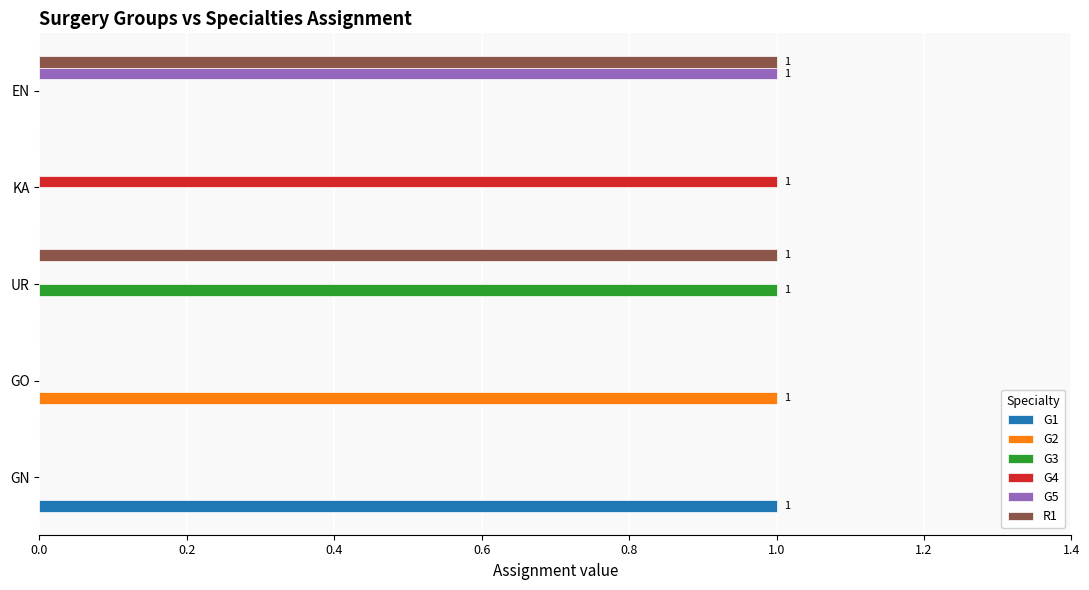

Is it true that G4 equals 0 at GN?

True